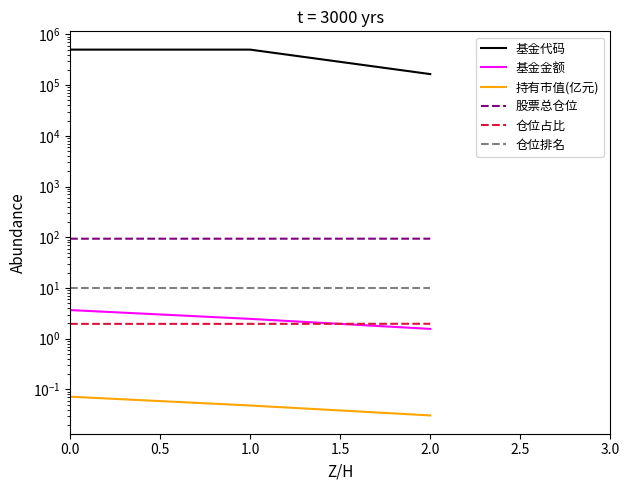

Reading left to right, extract all data points from this chart.

基金代码: 501031.0	501030.0	164908.0
基金金额: 3.7	2.5	1.6
持有市值(亿元): 0.1	0.0	0.0
股票总仓位: 93.7	93.7	93.8
仓位占比: 2.0	2.0	2.0
仓位排名: 10.0	10.0	10.0